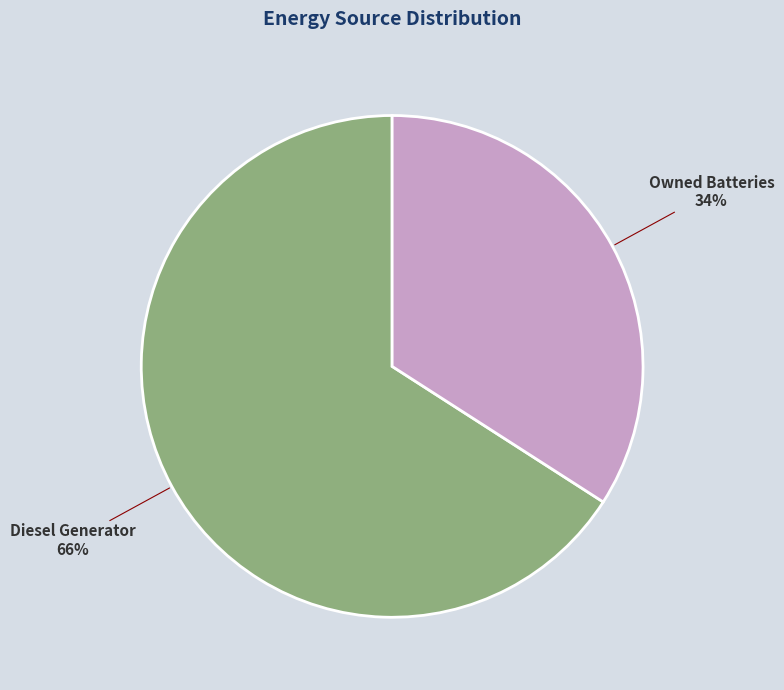

To the nearest percent, what is the average slice percentage?

50%